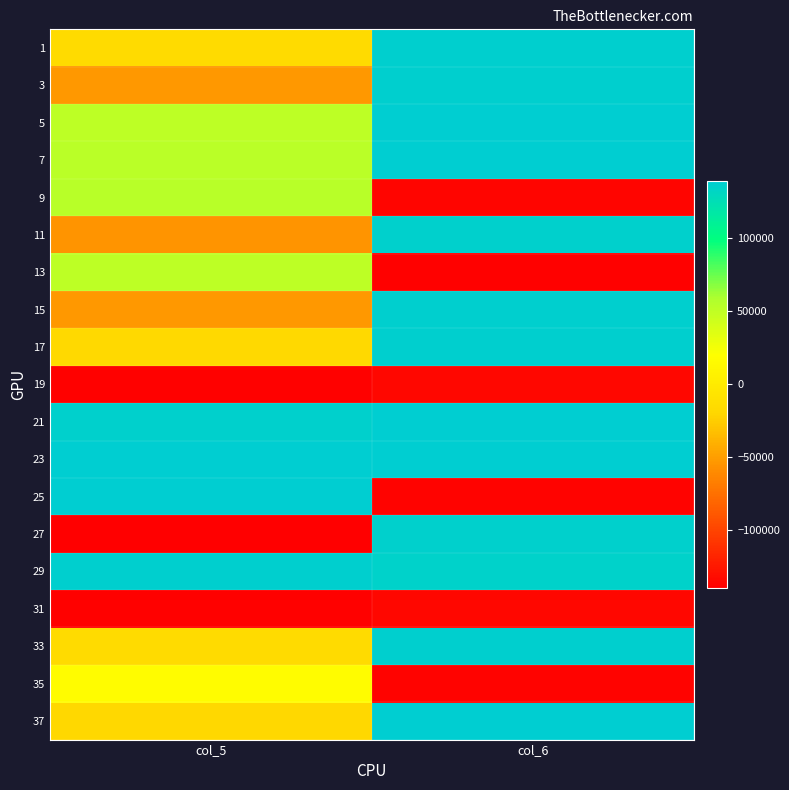

Reading left to right, what are all the values shown in this chart?

1: col_5=-15567	col_6=137263
3: col_5=-52697	col_6=137354
5: col_5=51322	col_6=138740
7: col_5=52783	col_6=138750
9: col_5=53899	col_6=-136275
11: col_5=-55335	col_6=136208
13: col_5=51465	col_6=-137455
15: col_5=-52697	col_6=137354
17: col_5=-17487	col_6=137291
19: col_5=-137642	col_6=-134826
21: col_5=136781	col_6=138607
23: col_5=138242	col_6=138617
25: col_5=138719	col_6=-136375
27: col_5=-139574	col_6=136349
29: col_5=136925	col_6=134892
31: col_5=-137642	col_6=-134826
33: col_5=-16185	col_6=137035
35: col_5=16081	col_6=-136714
37: col_5=-17873	col_6=139069